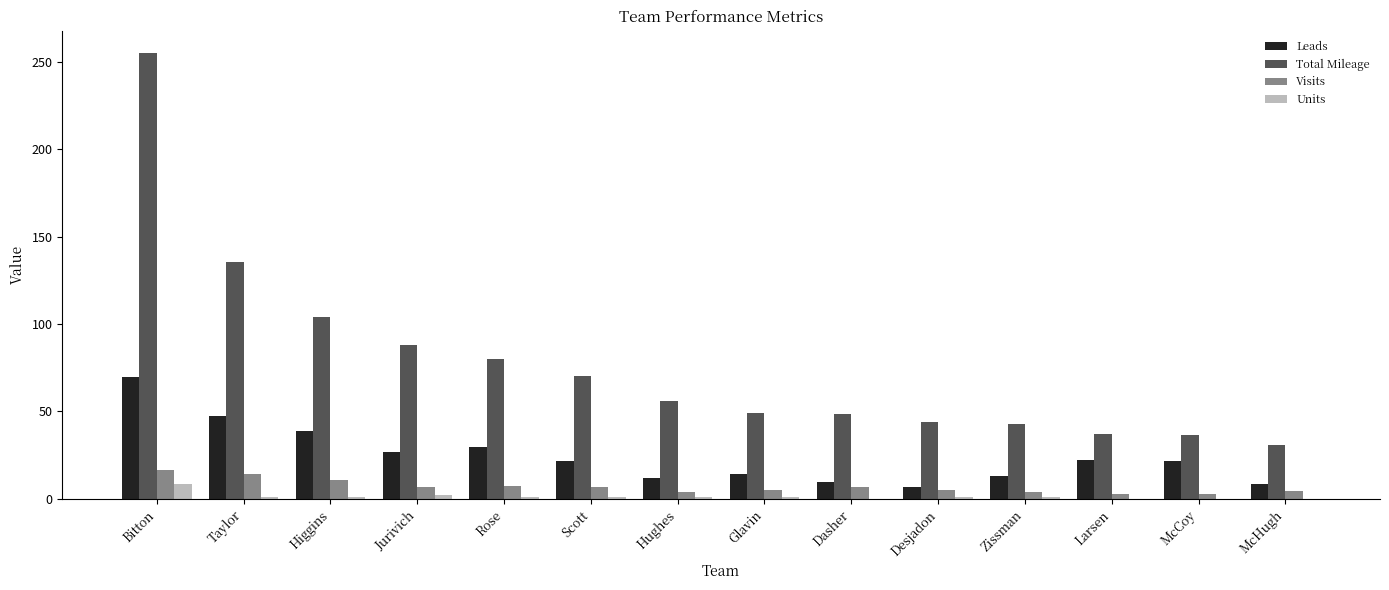

Between Scott and Dasher, which series saw the biggest shift?

Total Mileage